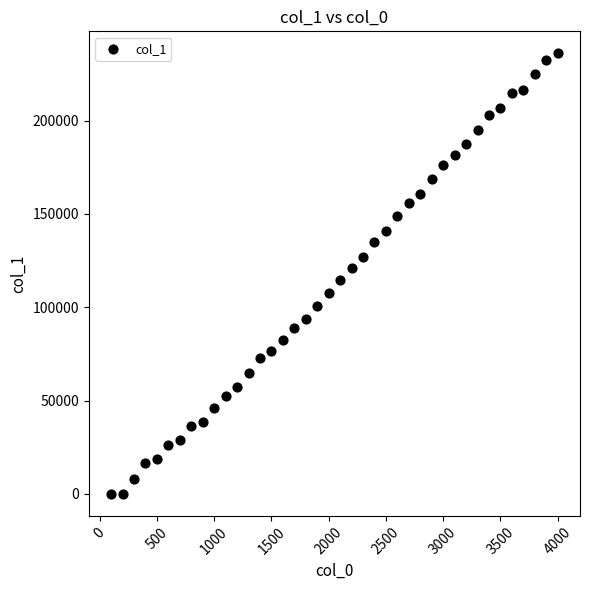

What is the range of Y values (max minus min)?

236032